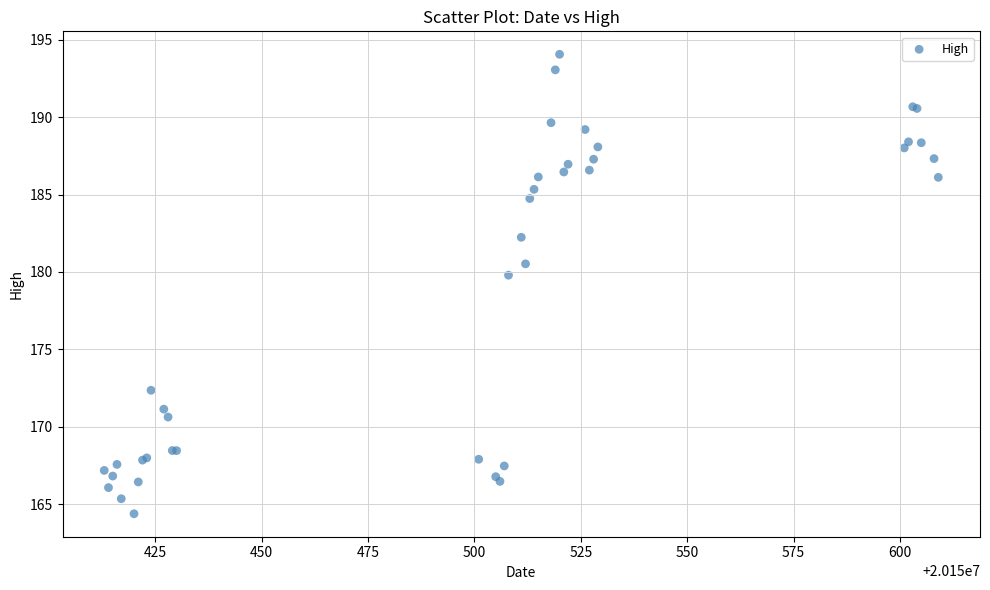

What Y value in the scatter plot is closest to 179?

179.8